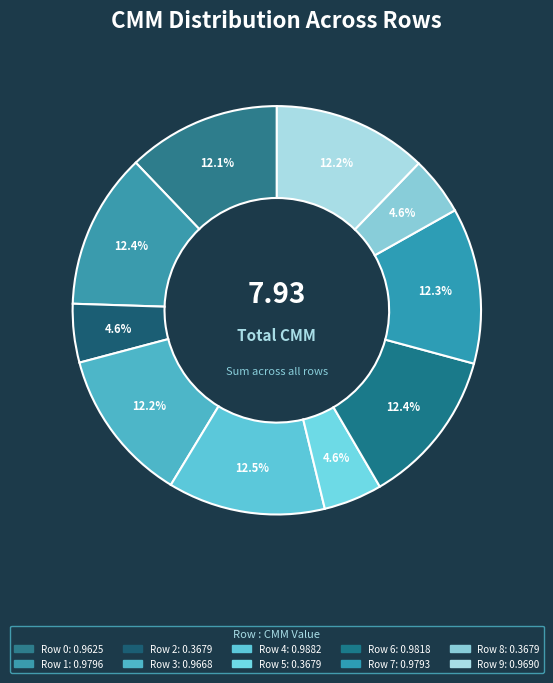

The Row 5 slice represents 1% of the pie. True or false?

False